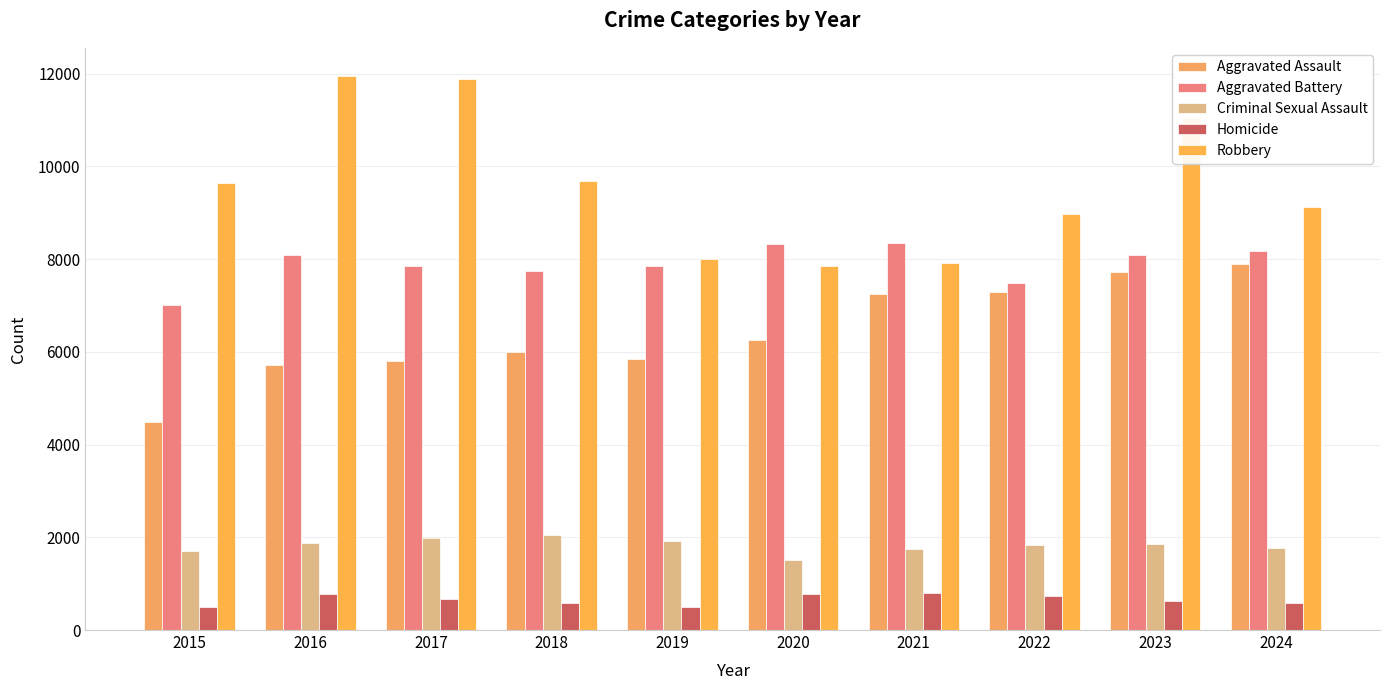

Which category has the highest value in the Robbery series?

2016